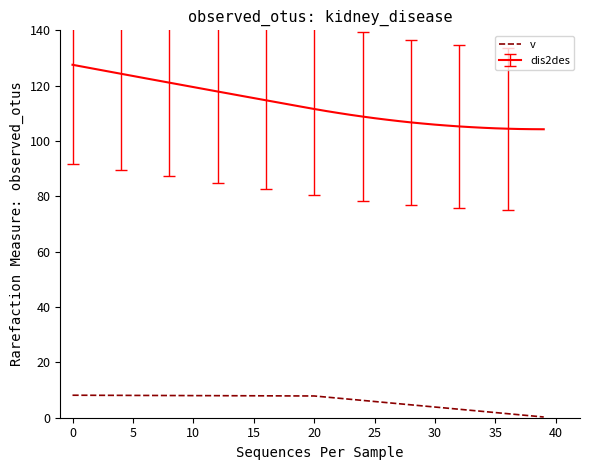

How many categories are shown in the chart?

40